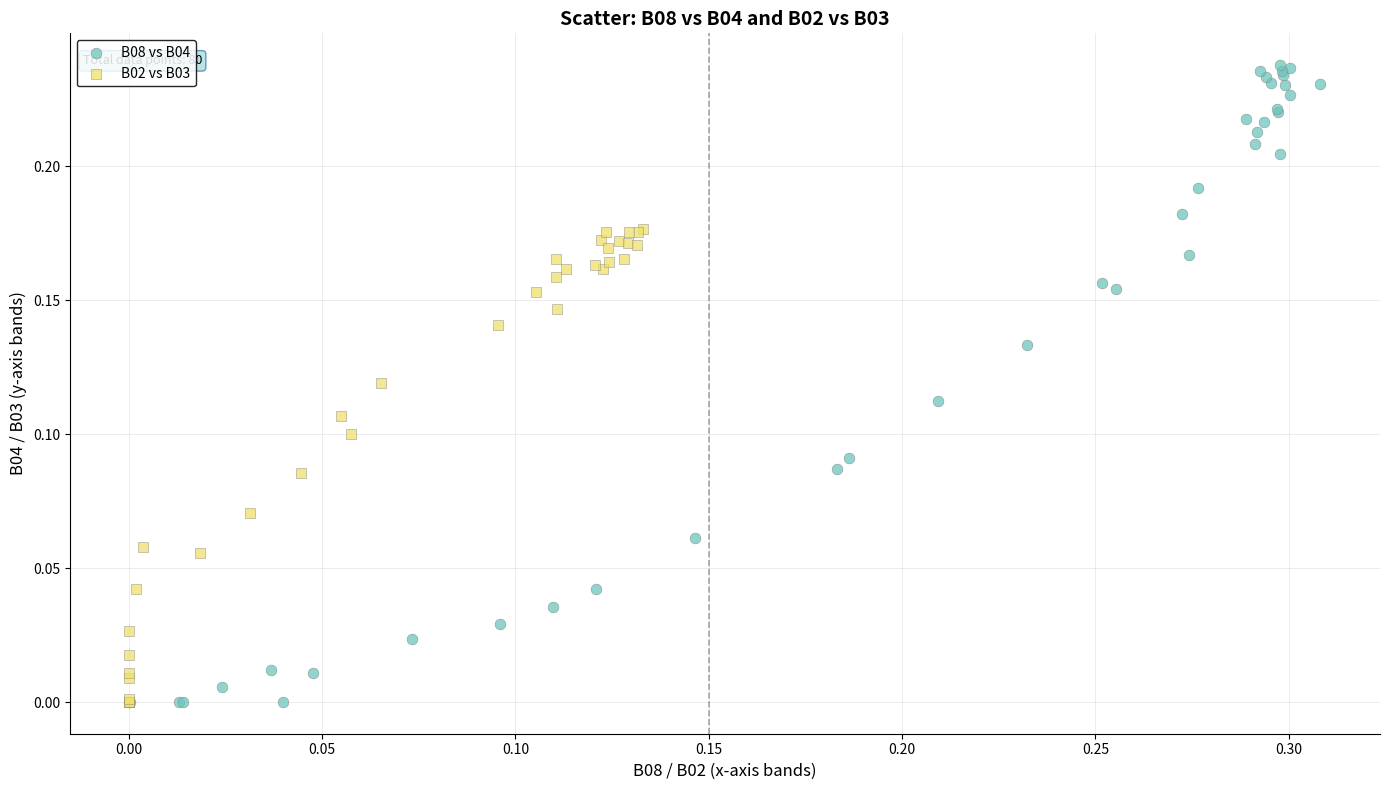

Which series reaches the maximum Y coordinate?

B08 vs B04